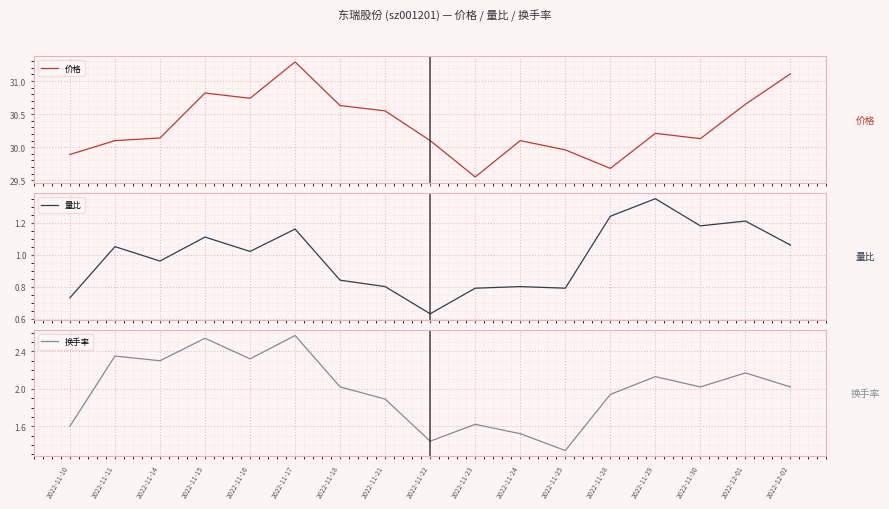

What is the spread (max minus min) of values at 2022-11-14?

29.2